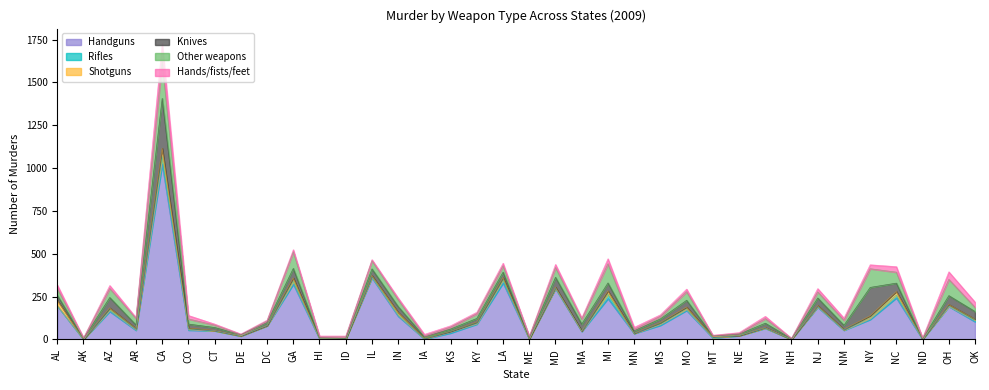

Which label corresponds to the smallest value in the chart?

AK